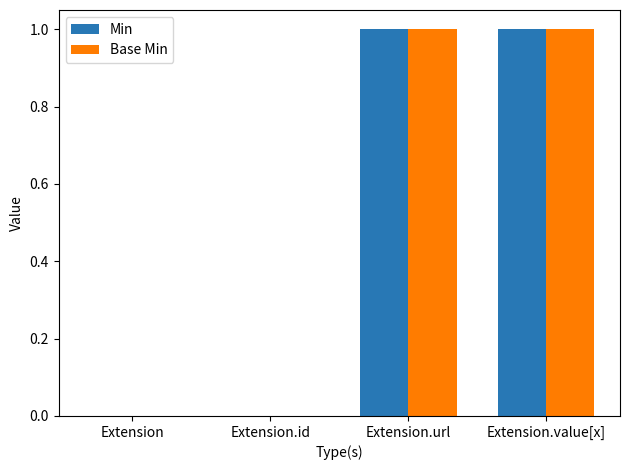

The value of Base Min at Extension.value[x] is 1. True or false?

True